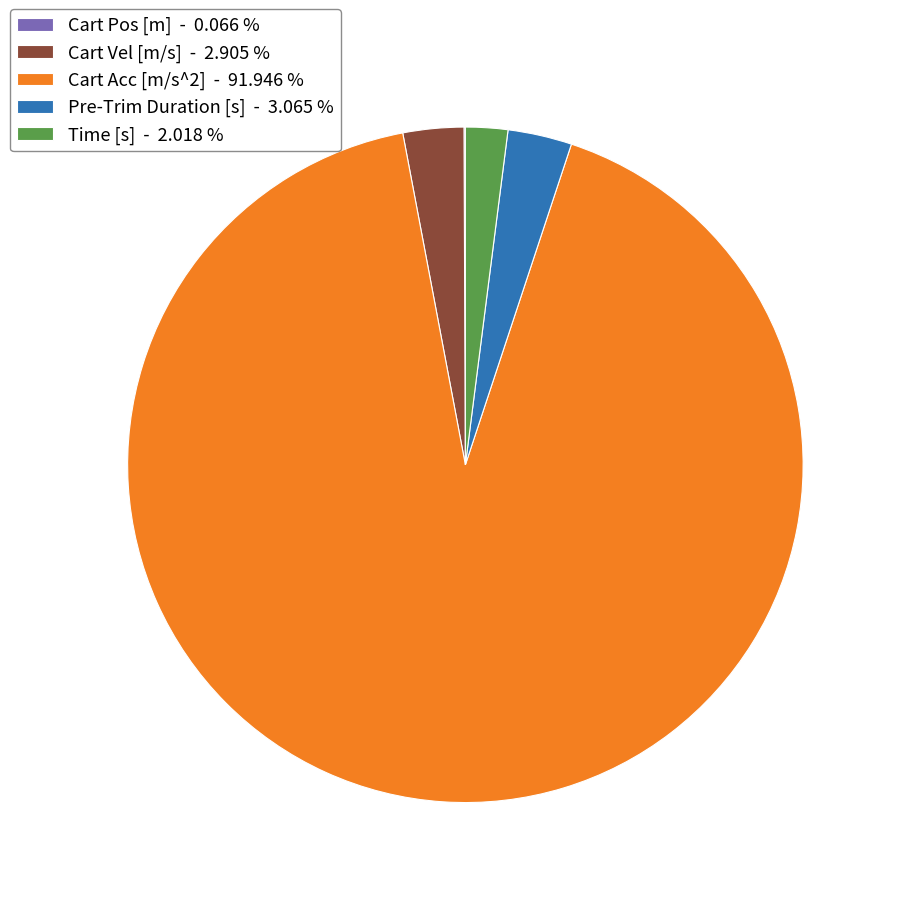

Which has a higher value, Time [s] - 2.018 % or Cart Vel [m/s] - 2.905 %?

Cart Vel [m/s] - 2.905 %